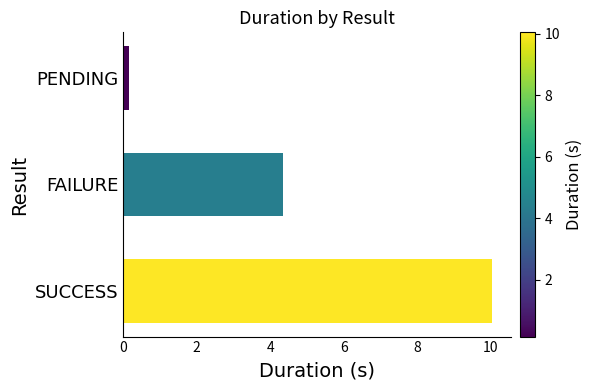

Count the number of values greater than 4.

2